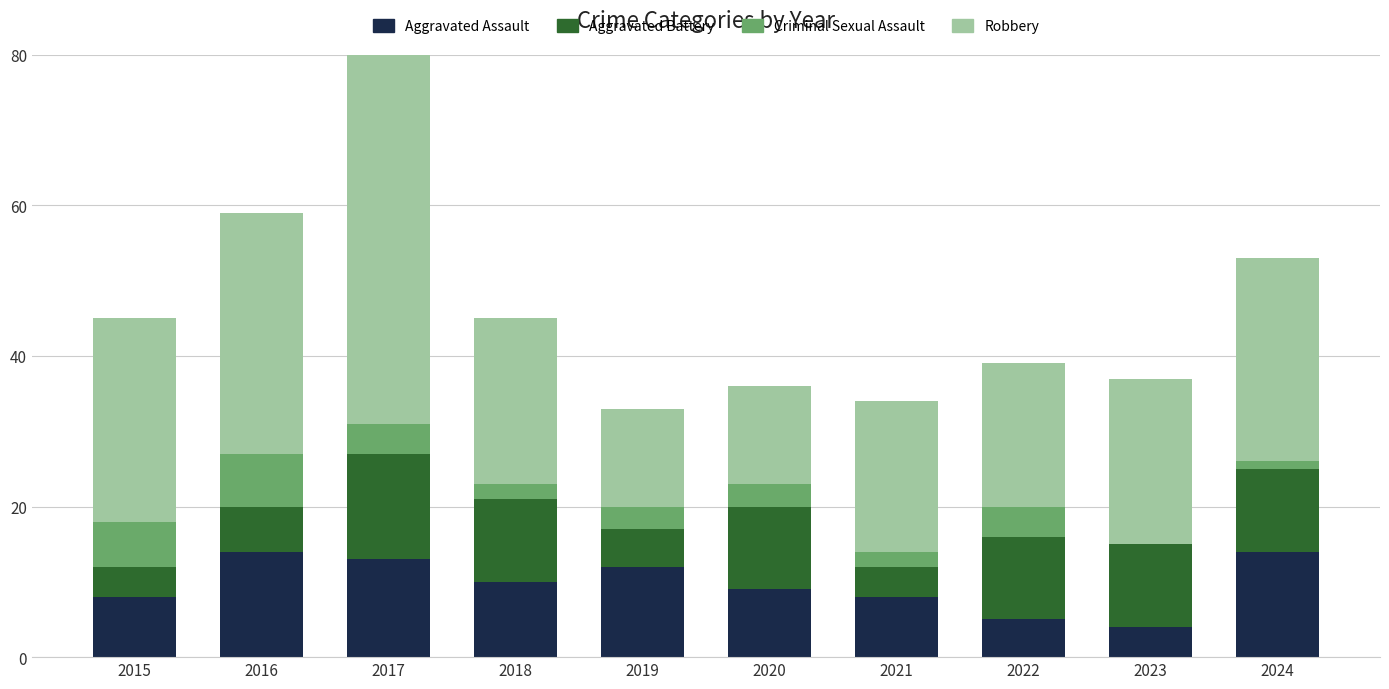

Reading left to right, what are all the values shown in this chart?

Aggravated Assault: 2015=8	2016=14	2017=13	2018=10	2019=12	2020=9	2021=8	2022=5	2023=4	2024=14
Aggravated Battery: 2015=4	2016=6	2017=14	2018=11	2019=5	2020=11	2021=4	2022=11	2023=11	2024=11
Criminal Sexual Assault: 2015=6	2016=7	2017=4	2018=2	2019=3	2020=3	2021=2	2022=4	2023=0	2024=1
Robbery: 2015=27	2016=32	2017=61	2018=22	2019=13	2020=13	2021=20	2022=19	2023=22	2024=27